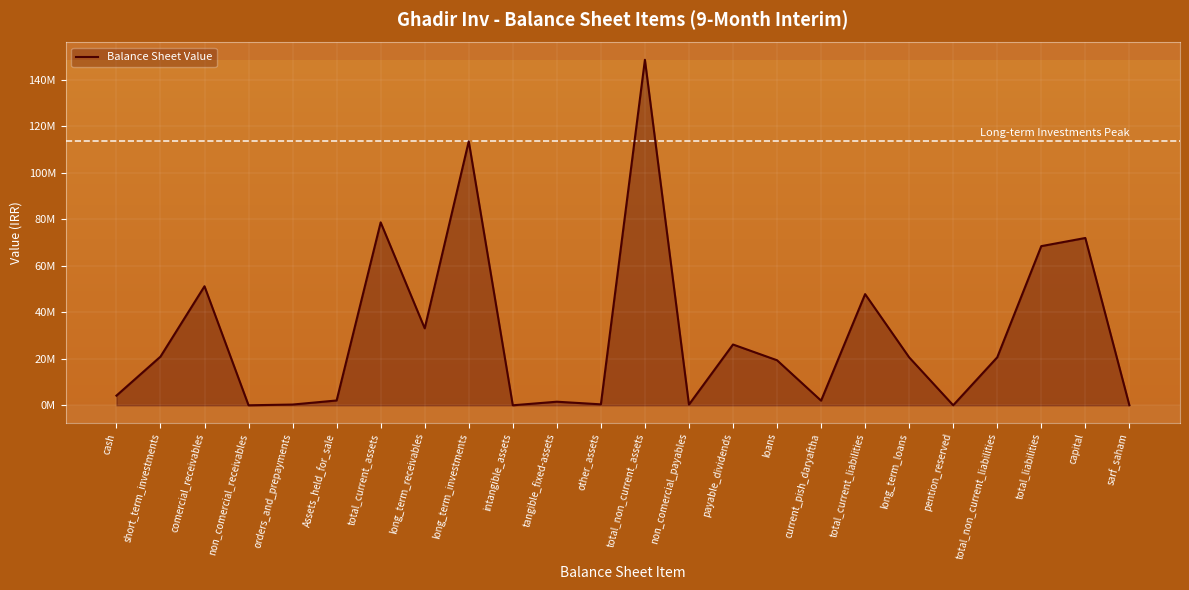

Is this an area chart (filled region under the line)?

Yes